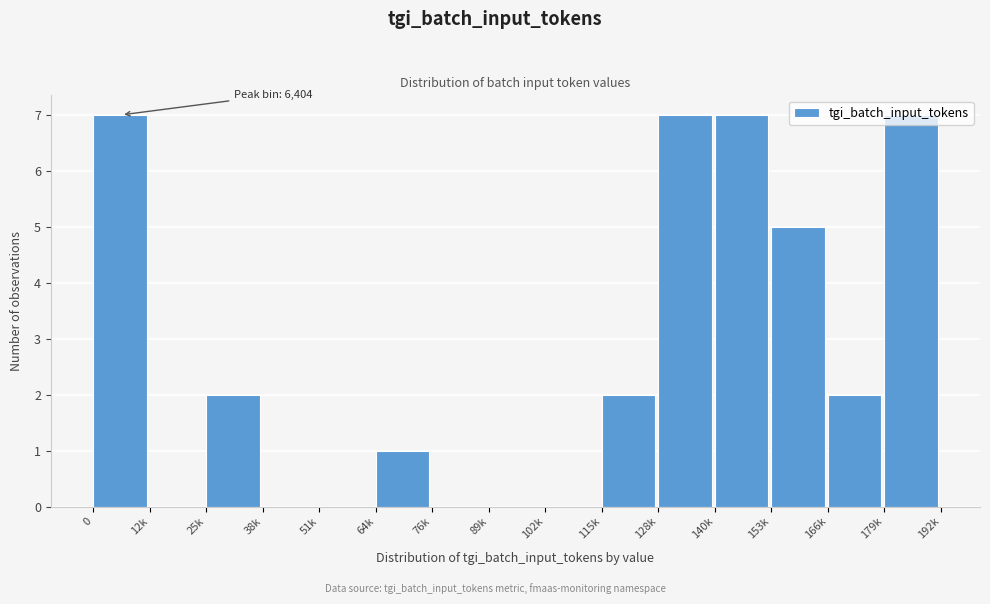

What is the sum of the values at 179k and 166k?

9